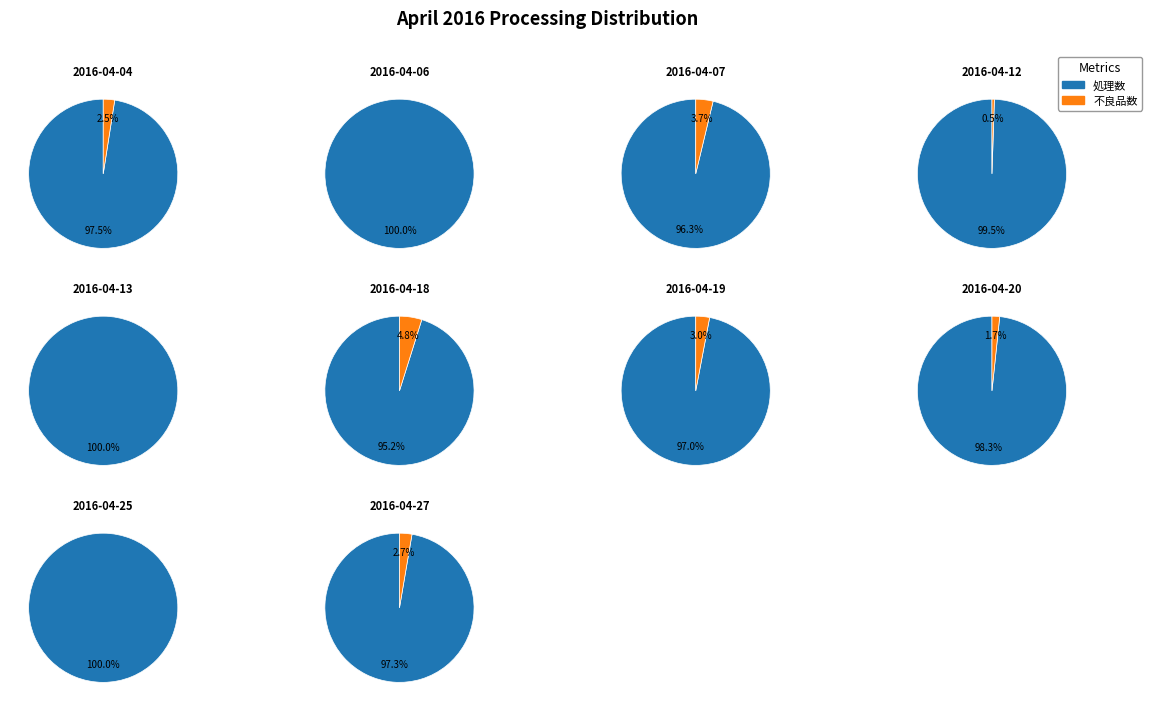

Which has a higher value, 2016-04-06 or 2016-04-19?

2016-04-06